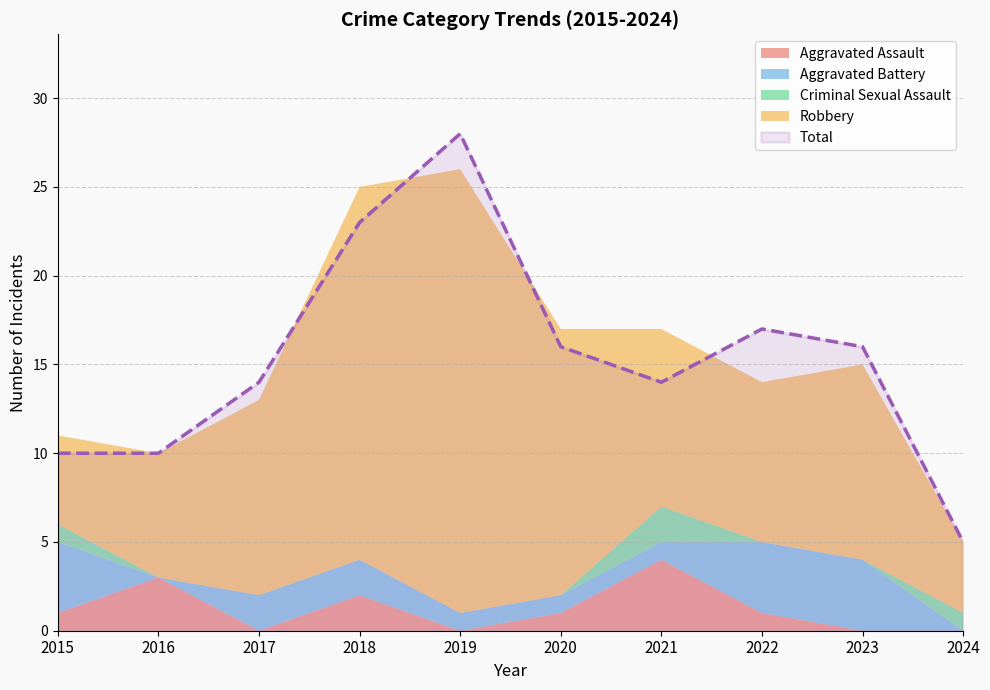

The Total series shows 16 at 2020. True or false?

True